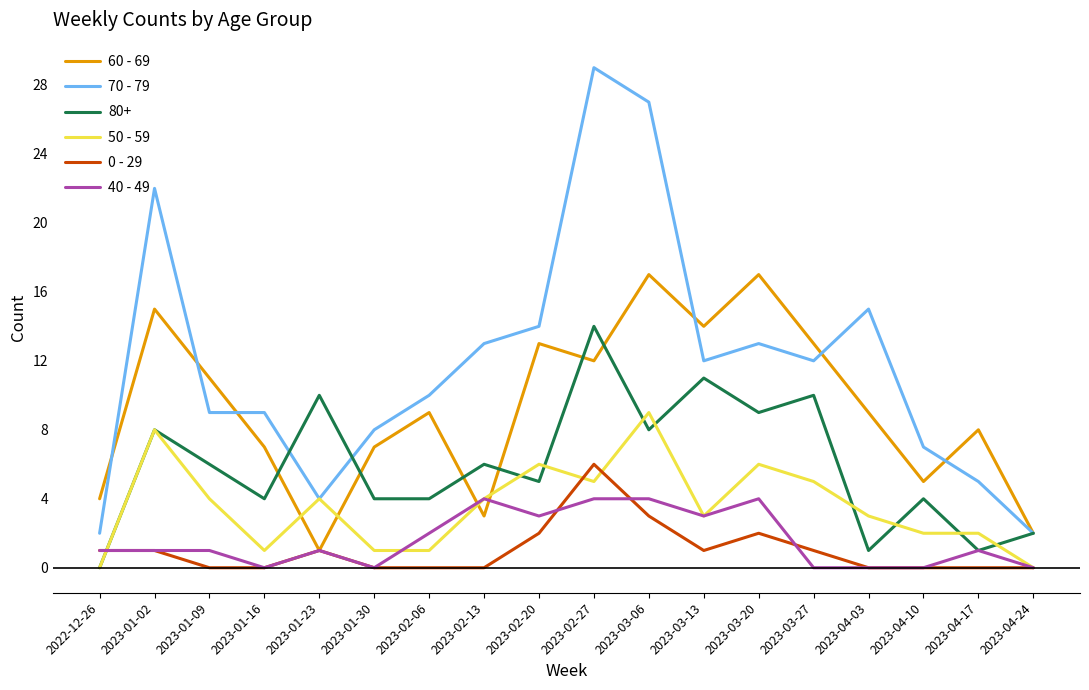

What are all the series names shown in the legend?

60 - 69, 70 - 79, 80+, 50 - 59, 0 - 29, 40 - 49